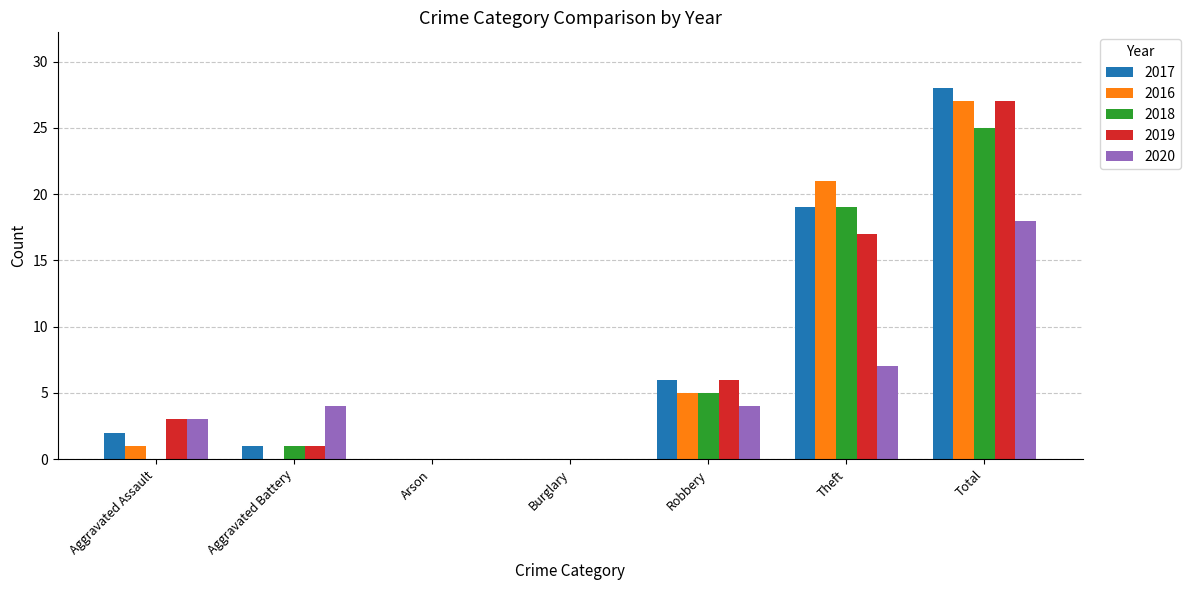

Is the value of 2018 at Aggravated Battery greater than the value of 2020 at Burglary?

Yes